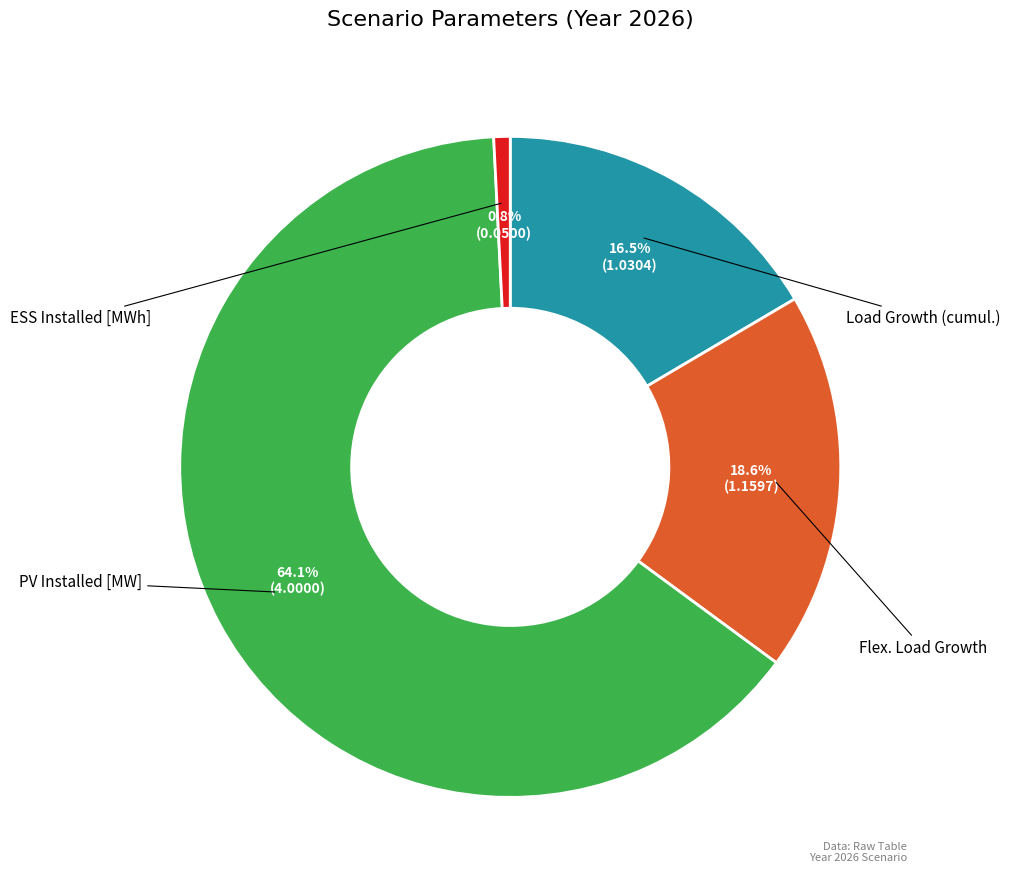

Rank the categories by value from highest to lowest.

PV Installed [MW], Flex. Load Growth, Load Growth (cumul.), ESS Installed [MWh]